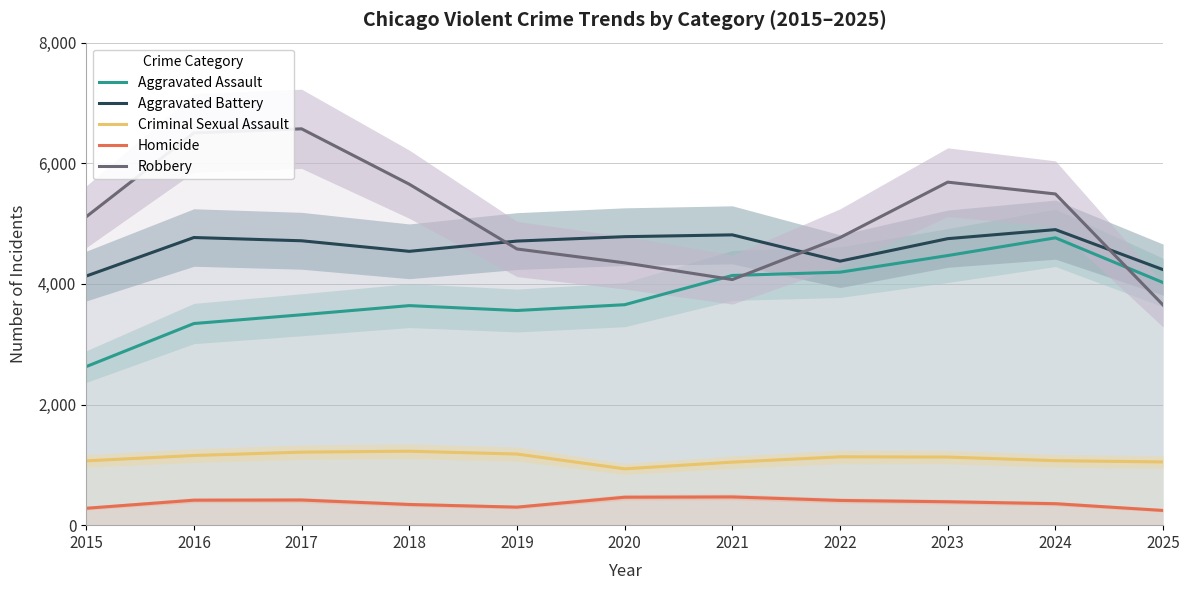

At which label does Criminal Sexual Assault first exceed 1129?

2016